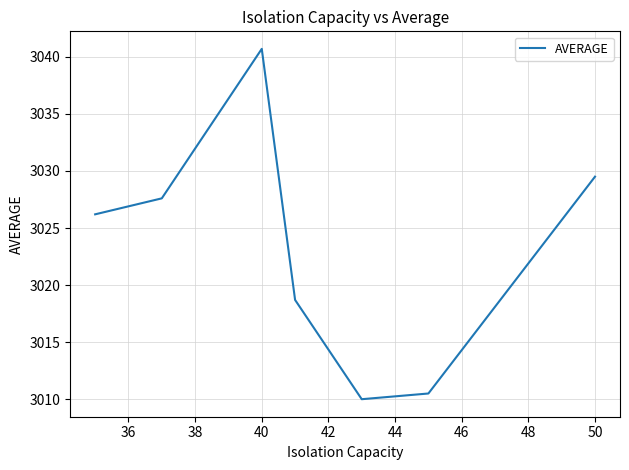

True or false: the data has more than 0 interior local peaks.

True